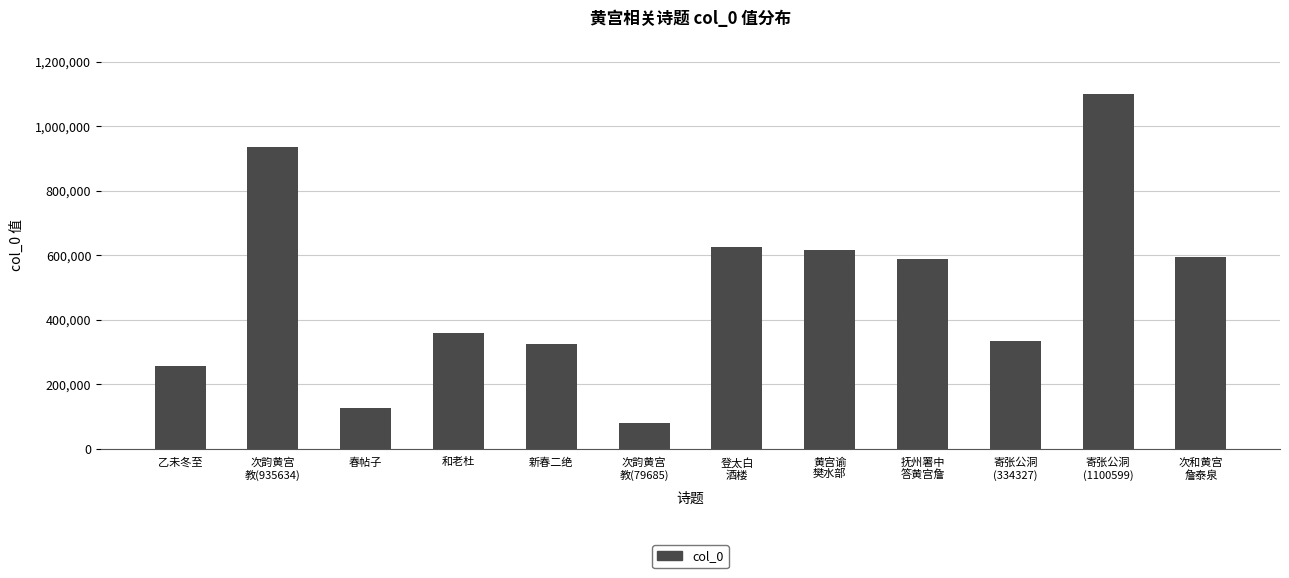

What is the sum of the values at 登太白
酒楼 and 黄宫谕
樊水部?

1241829